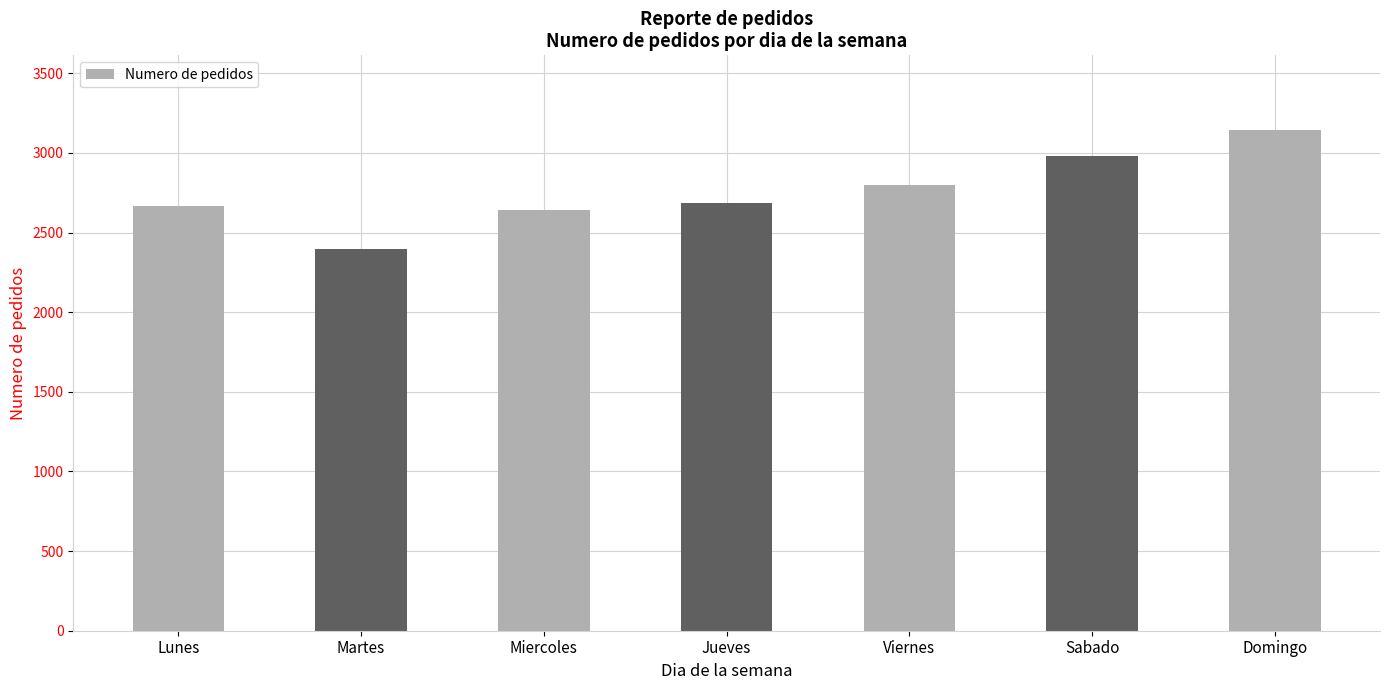

What position from the left is Viernes?

5